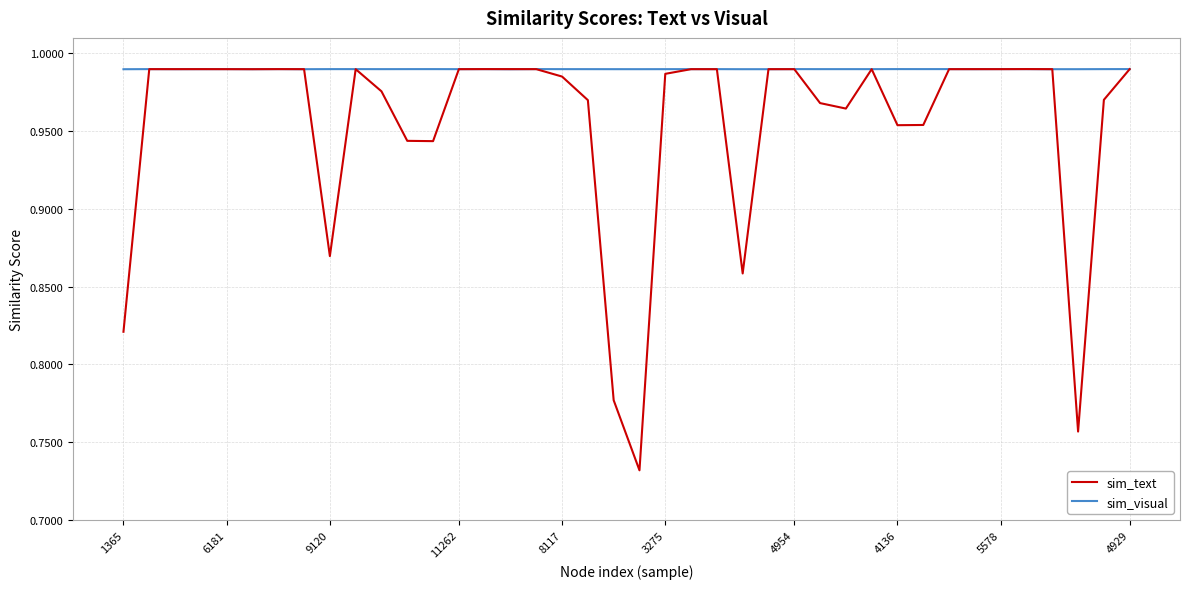

List the series in order of their overall mean, highest first.

sim_visual, sim_text